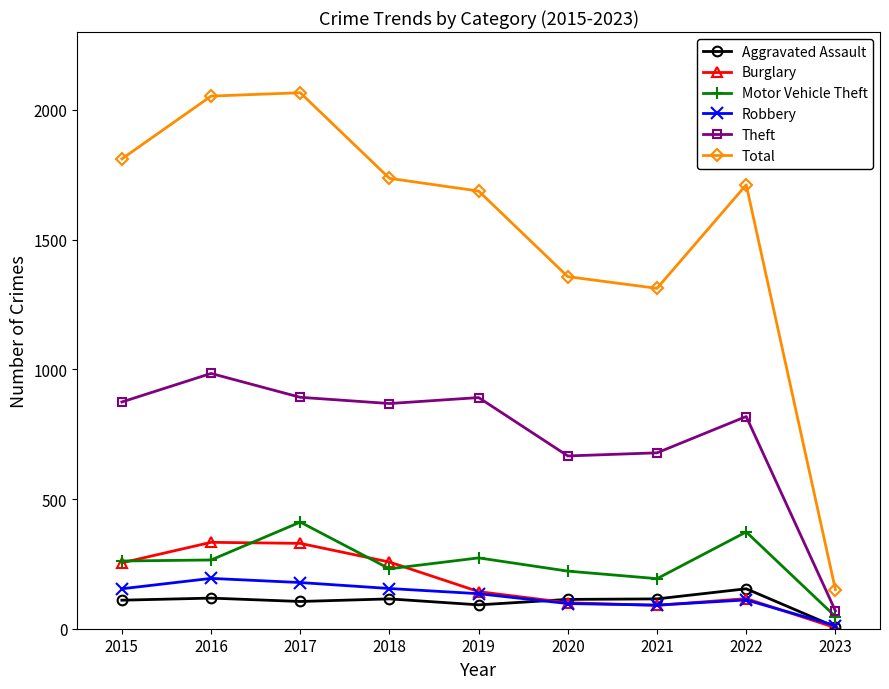

True or false: Total and Aggravated Assault cross at least once.

False